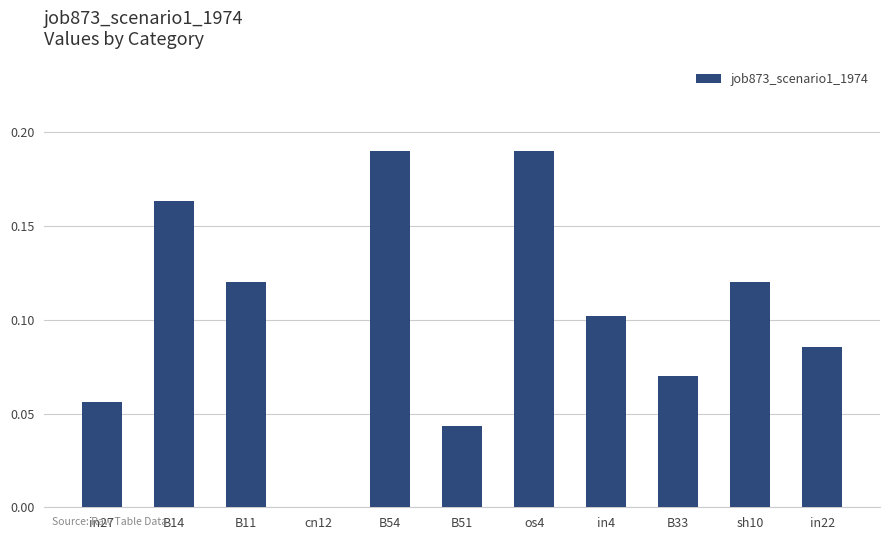

Is it true that the value at B11 is 0.2?

False